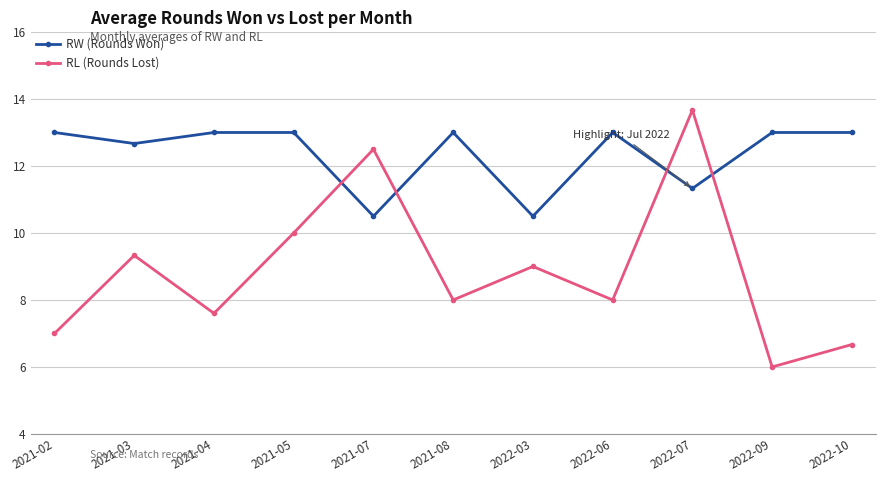

At which label is RW (Rounds Won) closest to 11?

2022-07